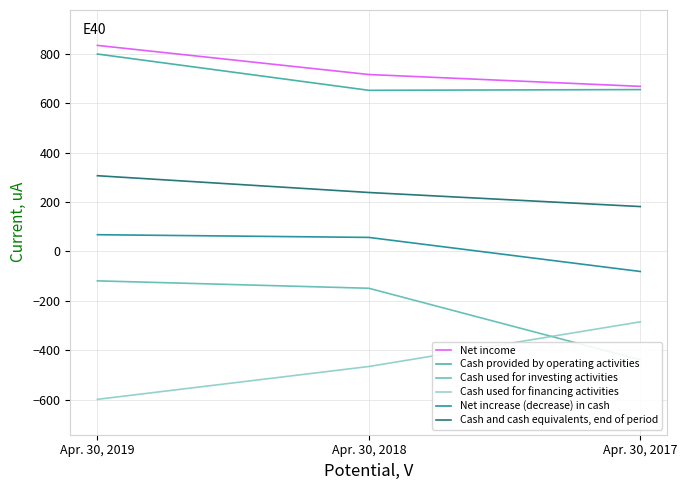

Count the number of categories in the chart.

3